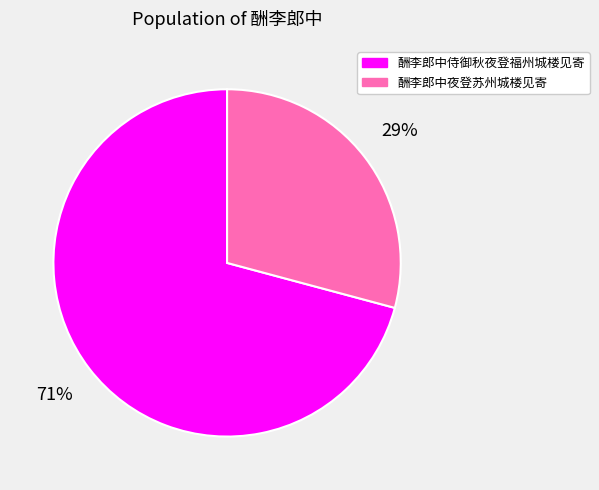

Which slice is the largest?

酬李郎中侍御秋夜登福州城楼见寄